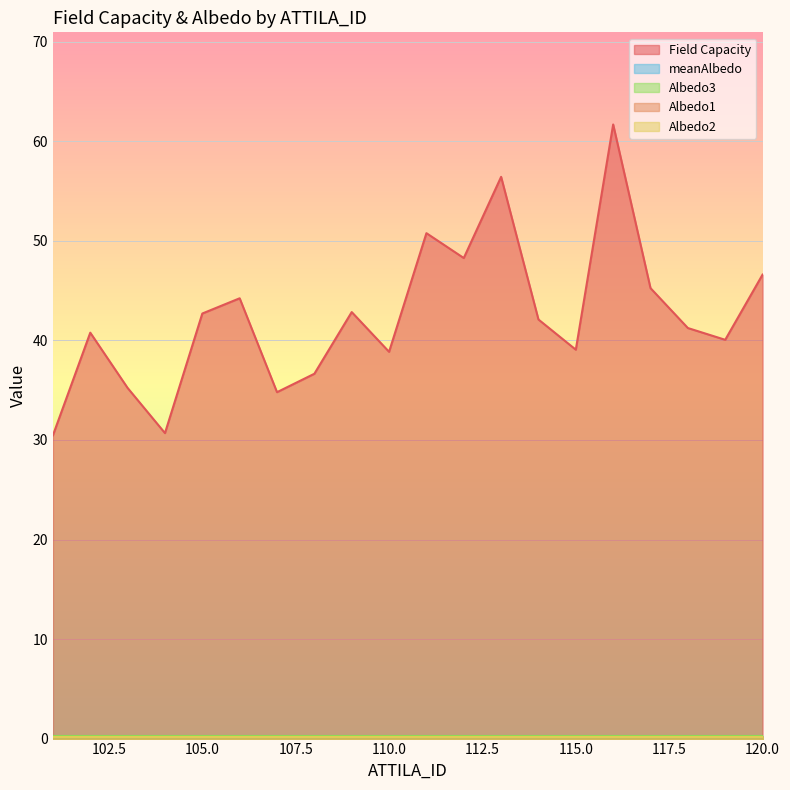

How many values in the Field Capacity series exceed 42?

10